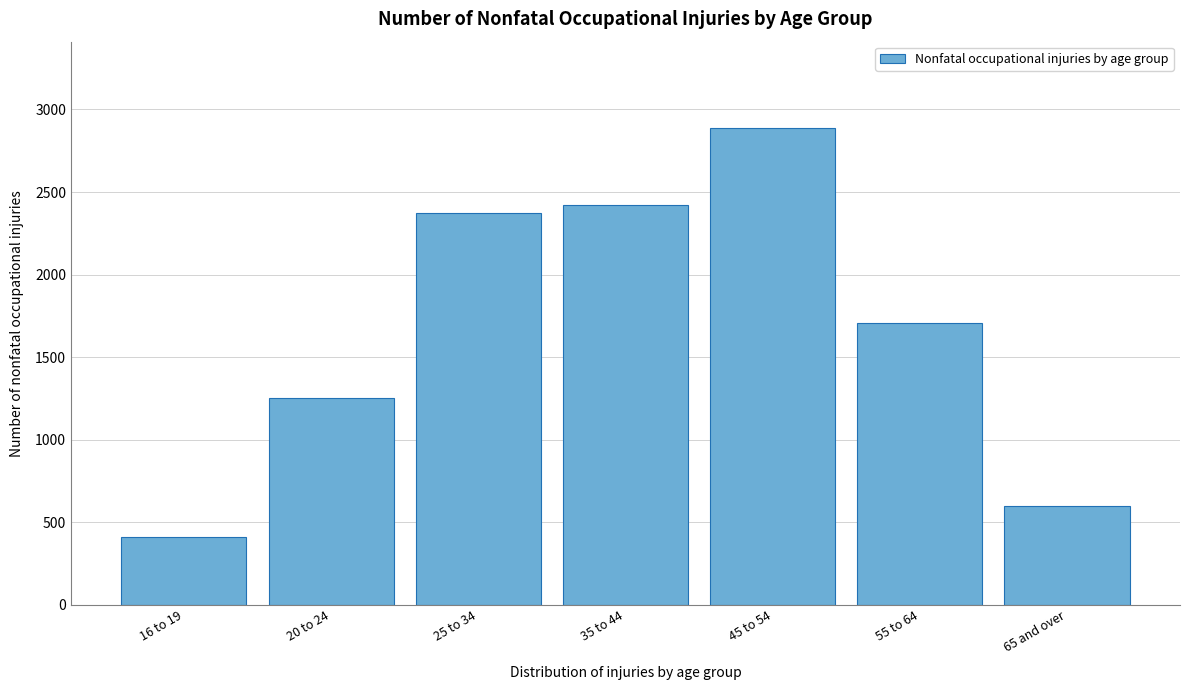

Reading right to left, transcribe all the data shown in this chart.

65 and over=600	55 to 64=1710	45 to 54=2890	35 to 44=2420	25 to 34=2370	20 to 24=1250	16 to 19=410